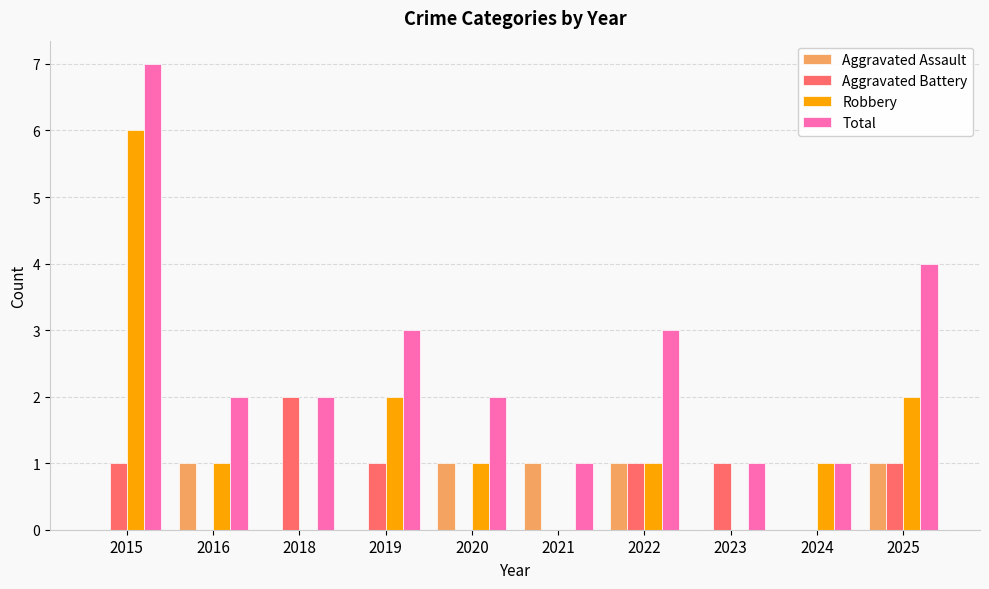

Which label corresponds to the largest value in the chart?

2015